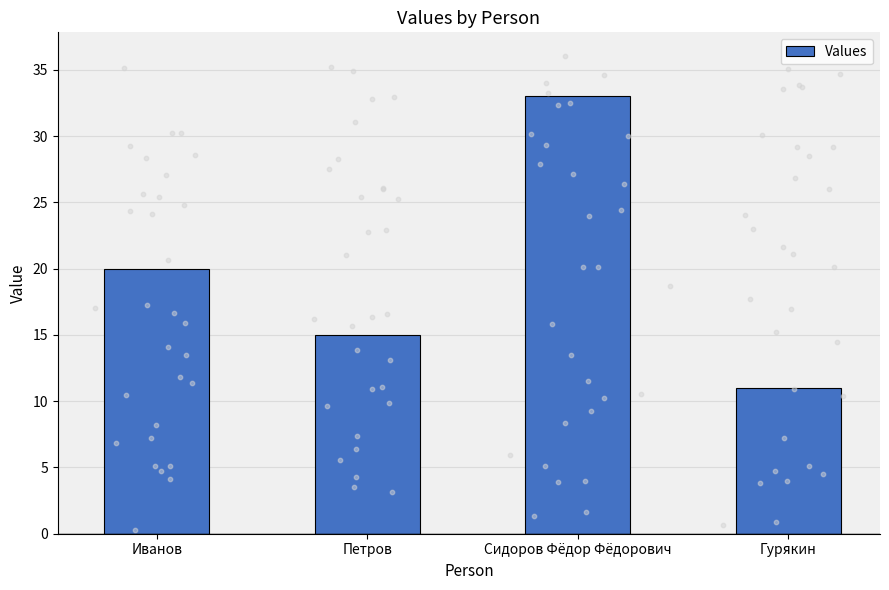

What is the change in value from Иванов to Петров?

-5